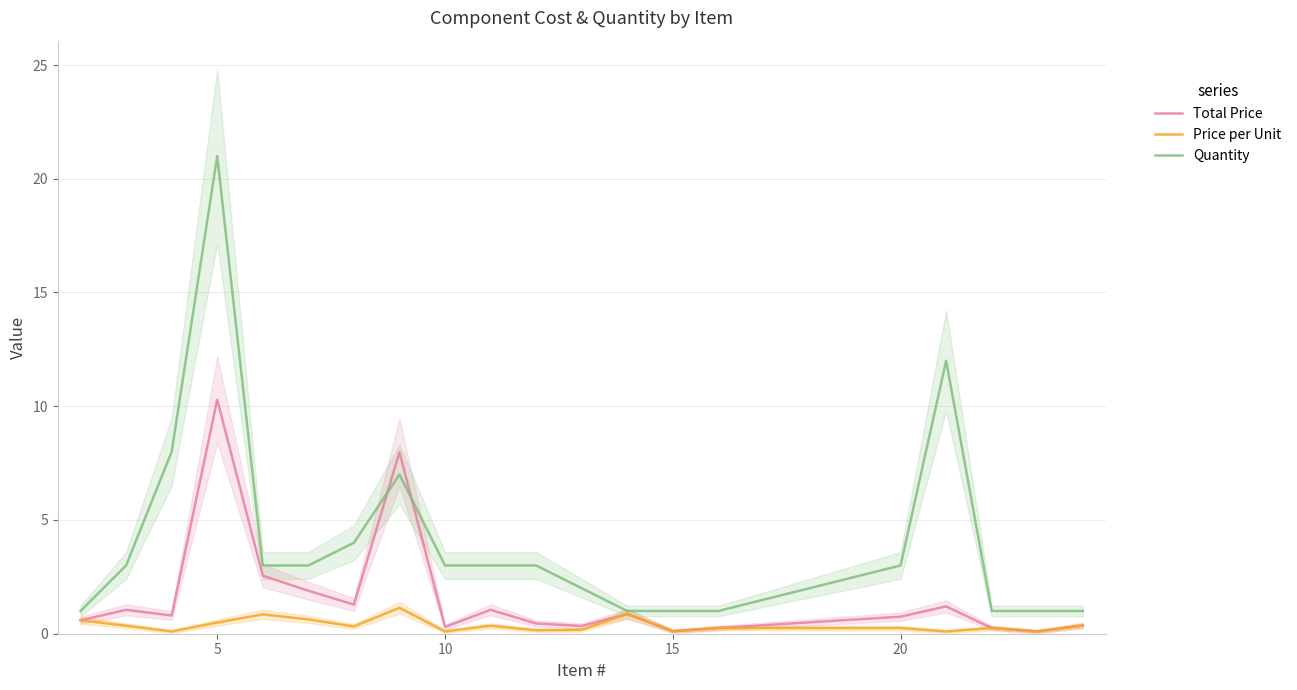

True or false: Price per Unit and Total Price intersect in this chart.

False